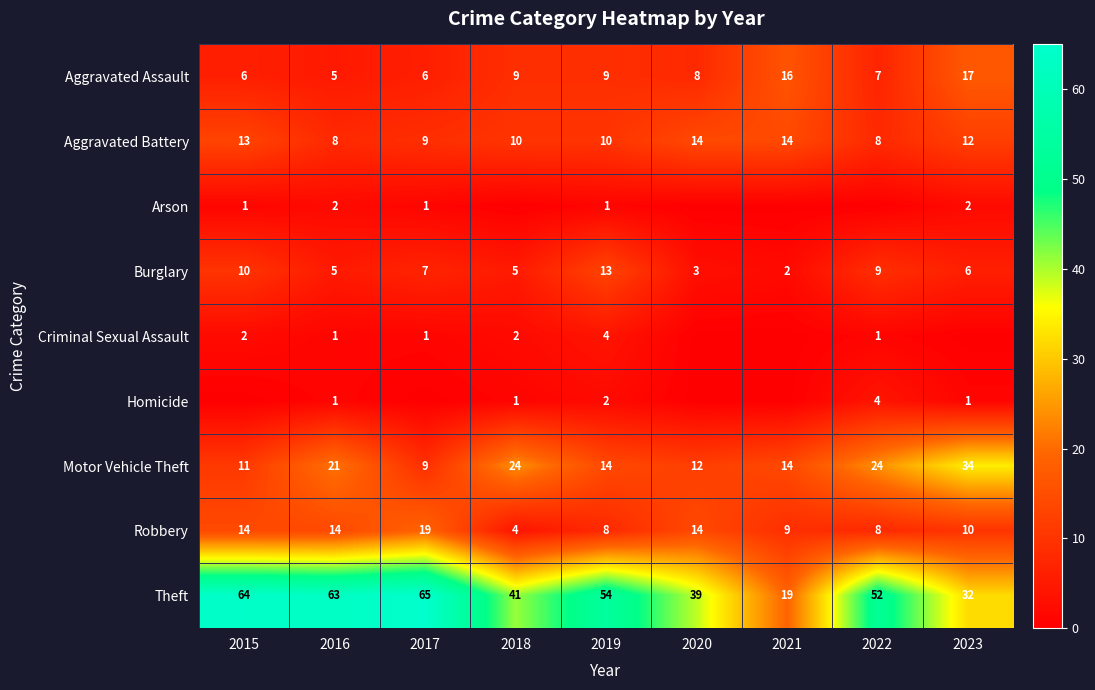

The Robbery series shows 8 at 2022. True or false?

True